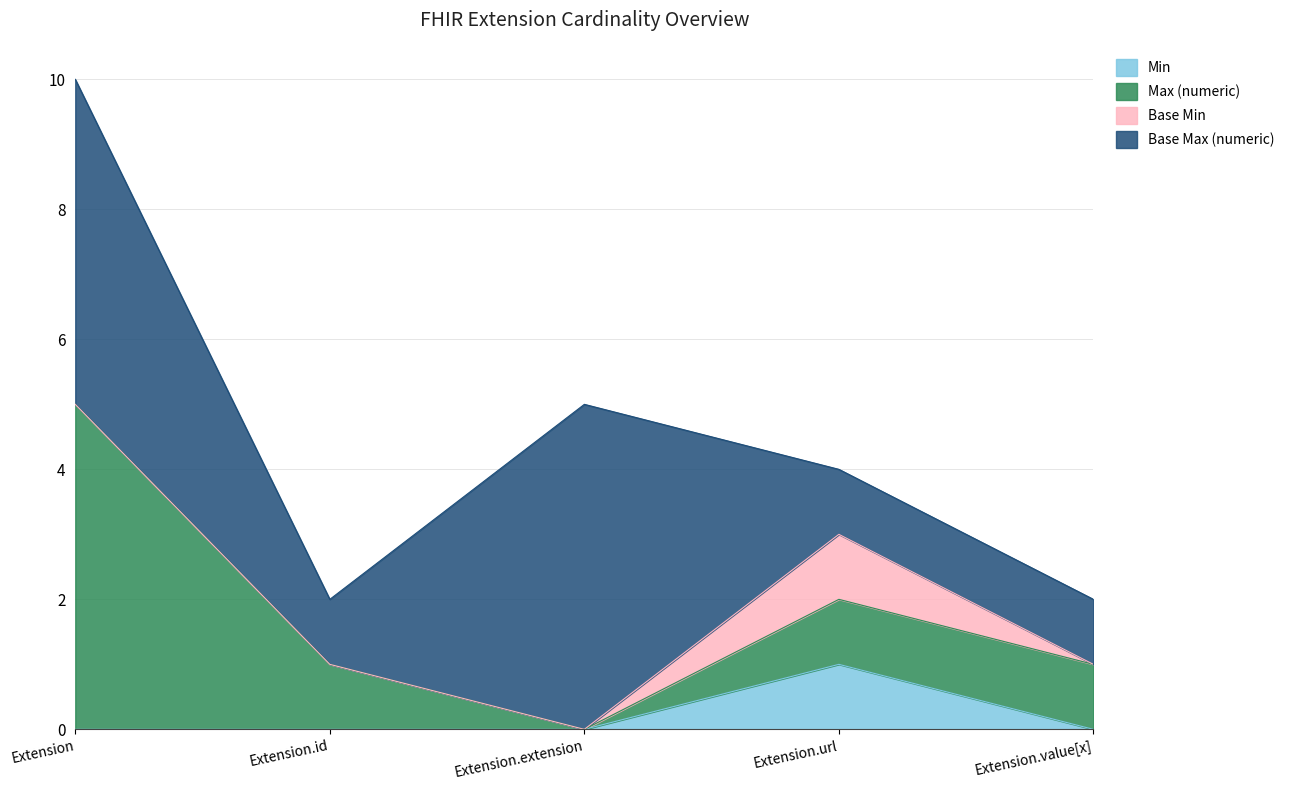

How many data points does each series have?

5